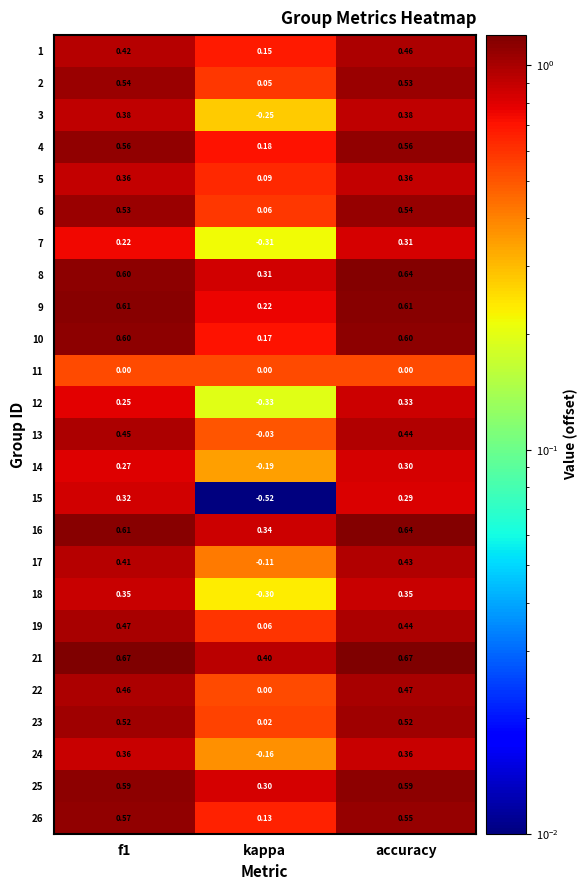

Which label corresponds to the smallest value in the chart?

kappa